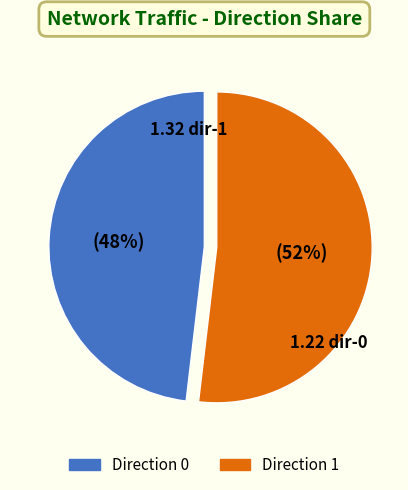

To the nearest percent, what is the average slice percentage?

50%